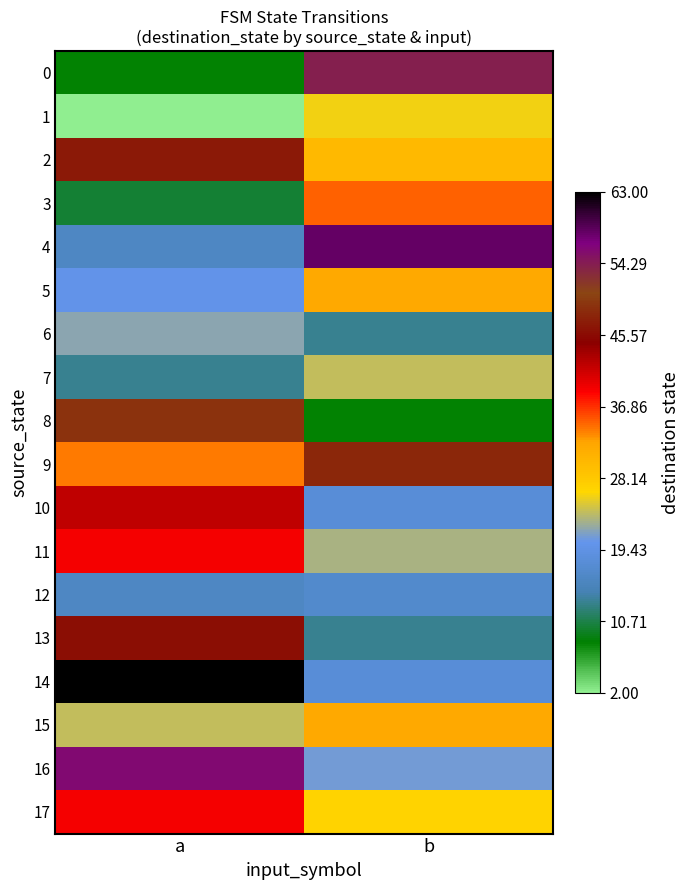

At which category is the sum across all series the highest?

a